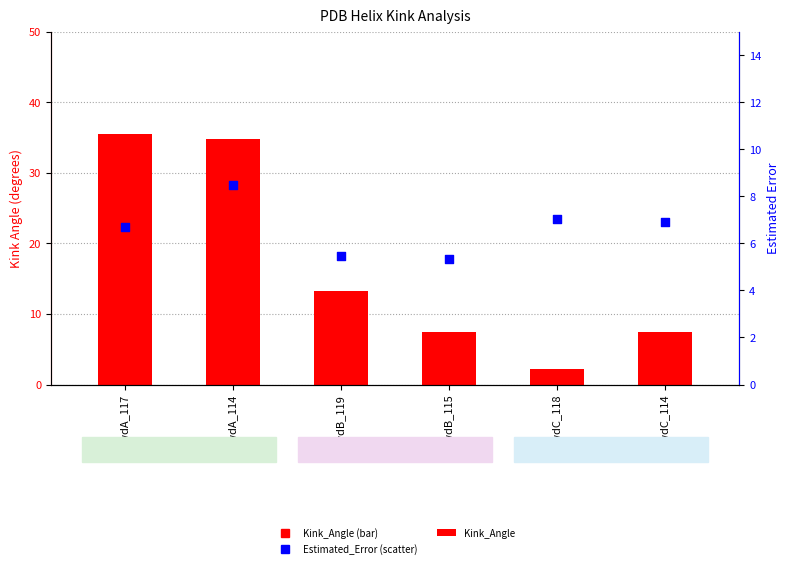

Which series contains the highest Y value?

Kink_Angle